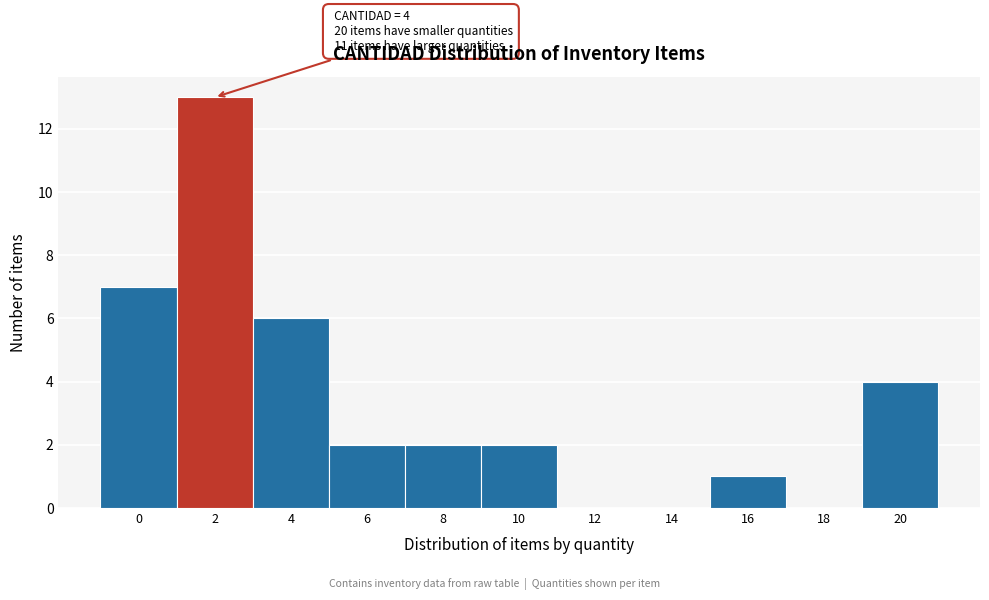

Reading left to right, what are all the values shown in this chart?

0=7	2=13	4=6	6=2	8=2	10=2	12=0	14=0	16=1	18=0	20=4